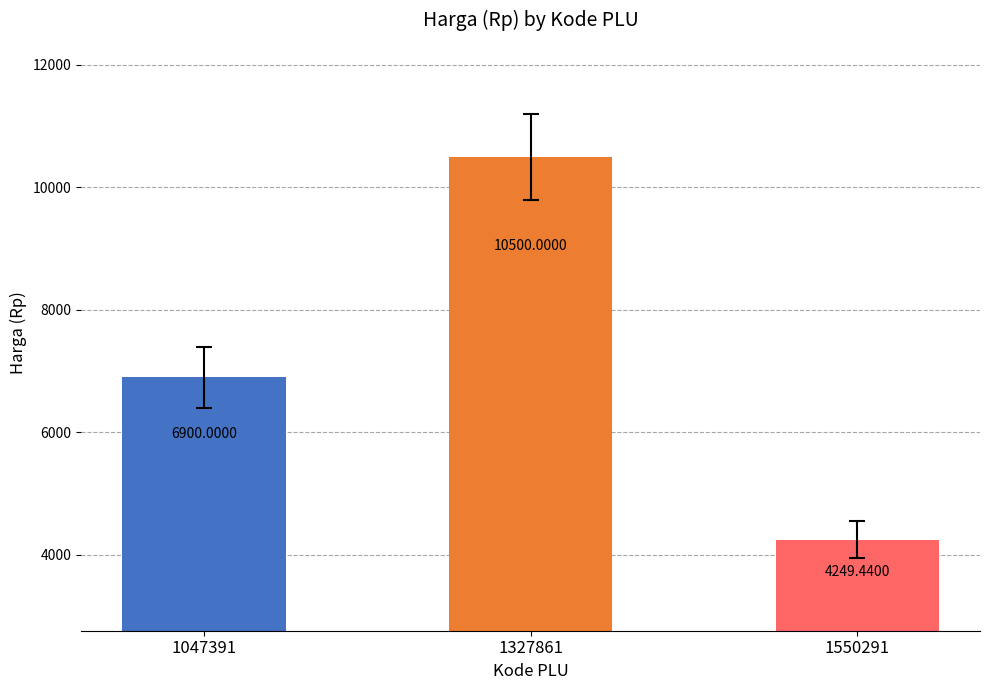

Rank the categories by value from highest to lowest.

1327861, 1047391, 1550291